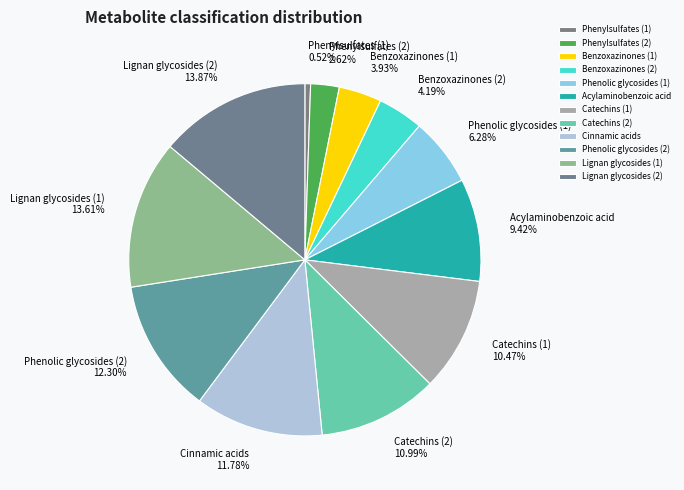

Is it true that Lignan glycosides (2) is 1% of the pie?

False